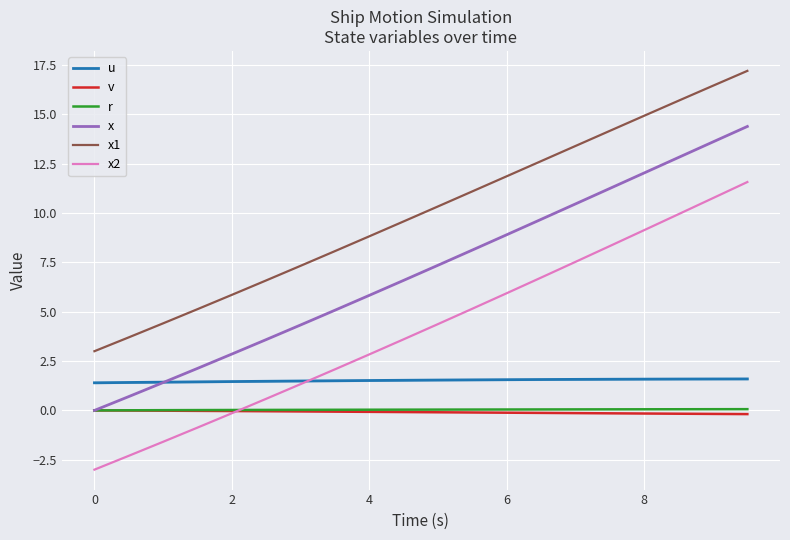

At how many categories does at least one series exceed 10?

10